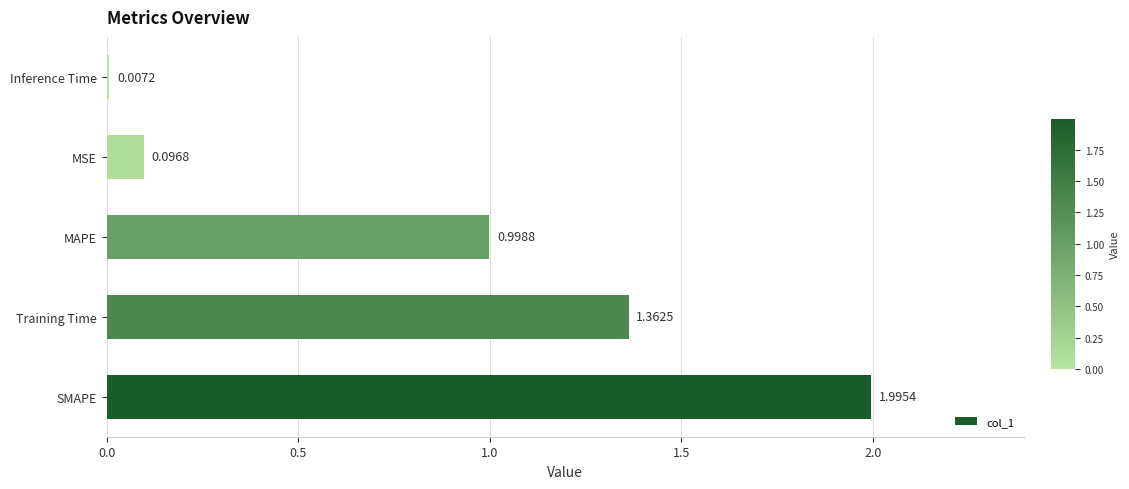

What is the average value?

0.9